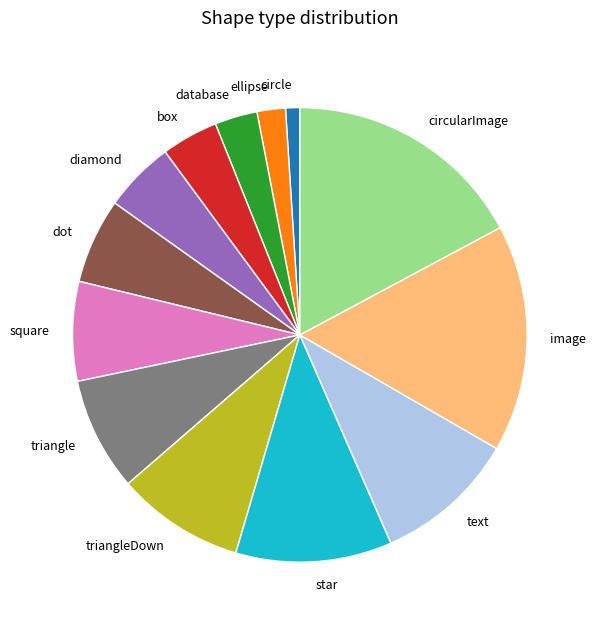

Do diamond and ellipse together represent more than half of the pie?

No